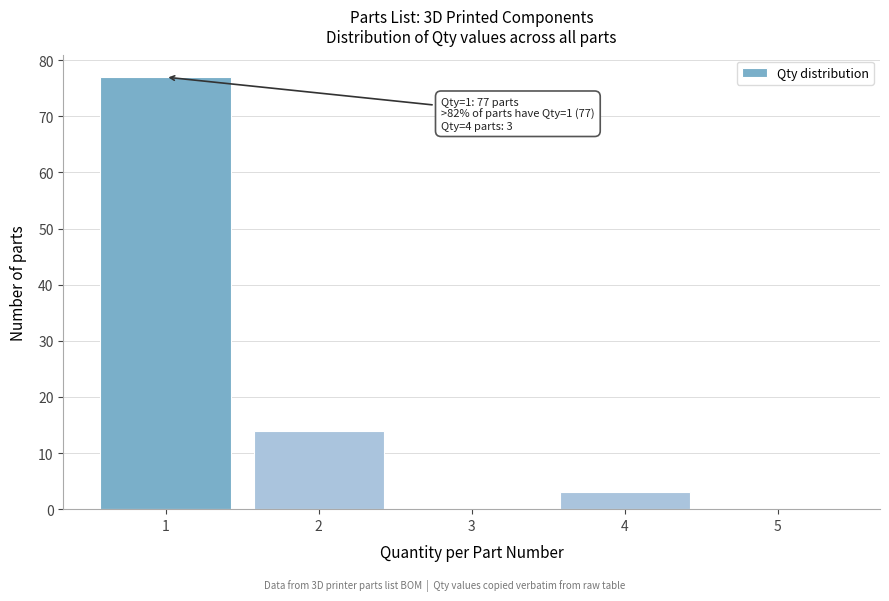

Reading left to right, extract all data points from this chart.

1=77	2=14	3=0	4=3	5=0